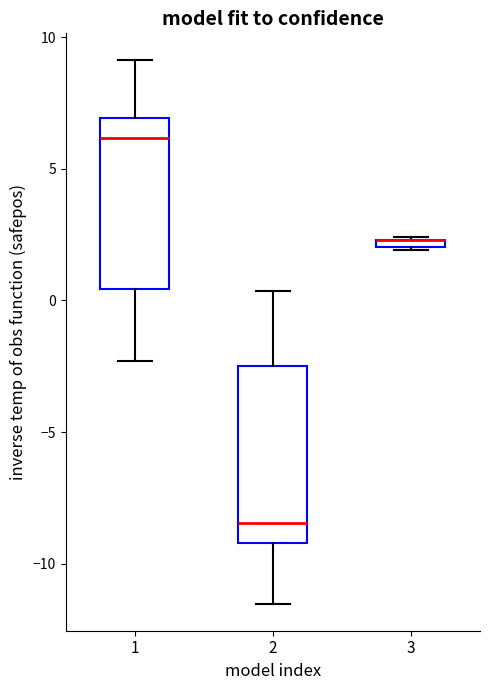

Where does the upper whisker of the box at x = 2 end on the y-axis? The values are not printed on the chart, so give them approximately, as read against the axis.

0.5